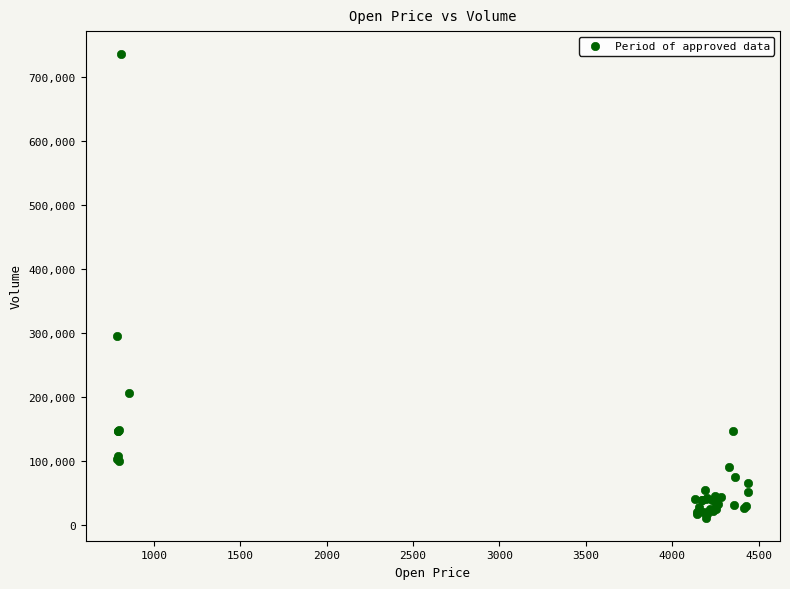

What Y value in the scatter plot is closest to 373800?

296000